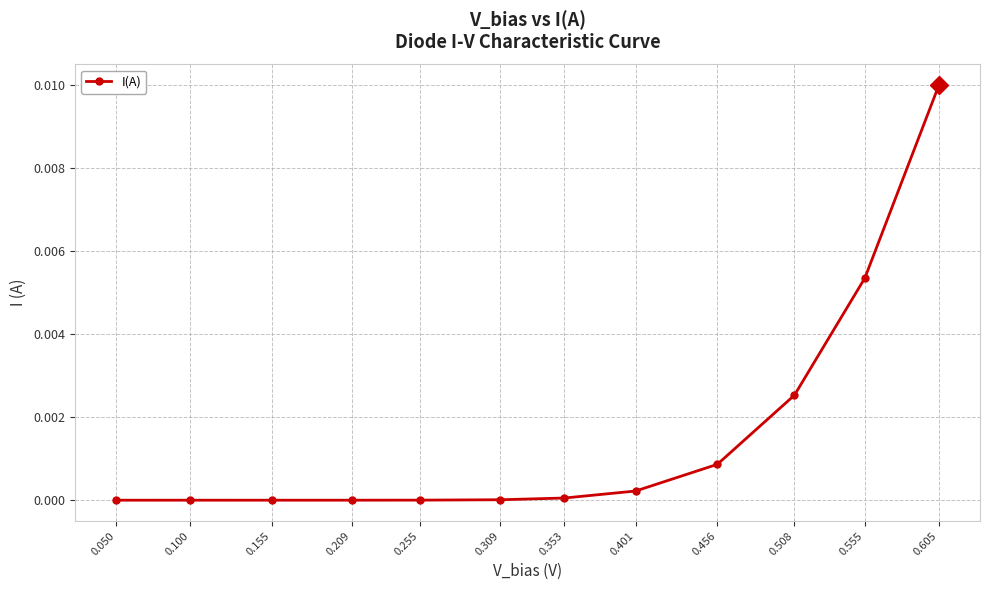

Is it true that the value at 0.050 is -0.0?

False